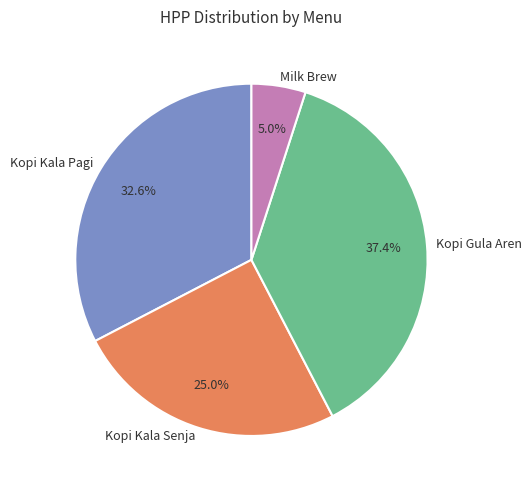

What is the ratio of the value at Kopi Gula Aren to the value at Milk Brew?

7.5